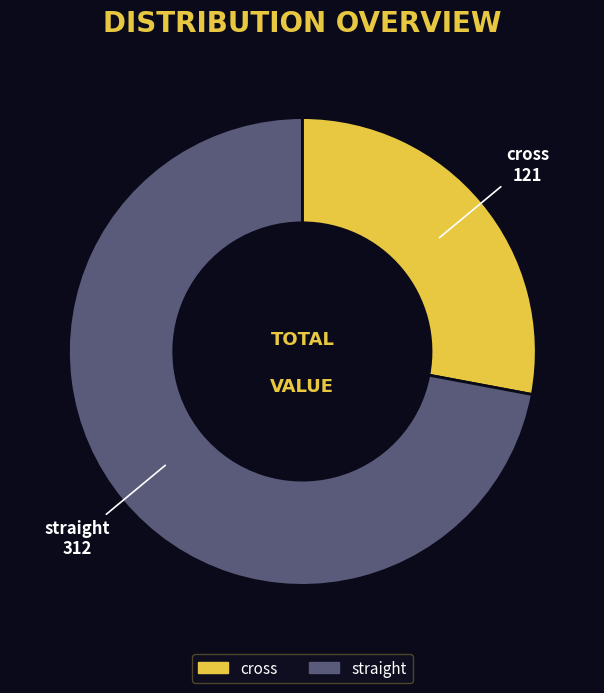

Do cross and straight together represent more than half of the pie?

Yes